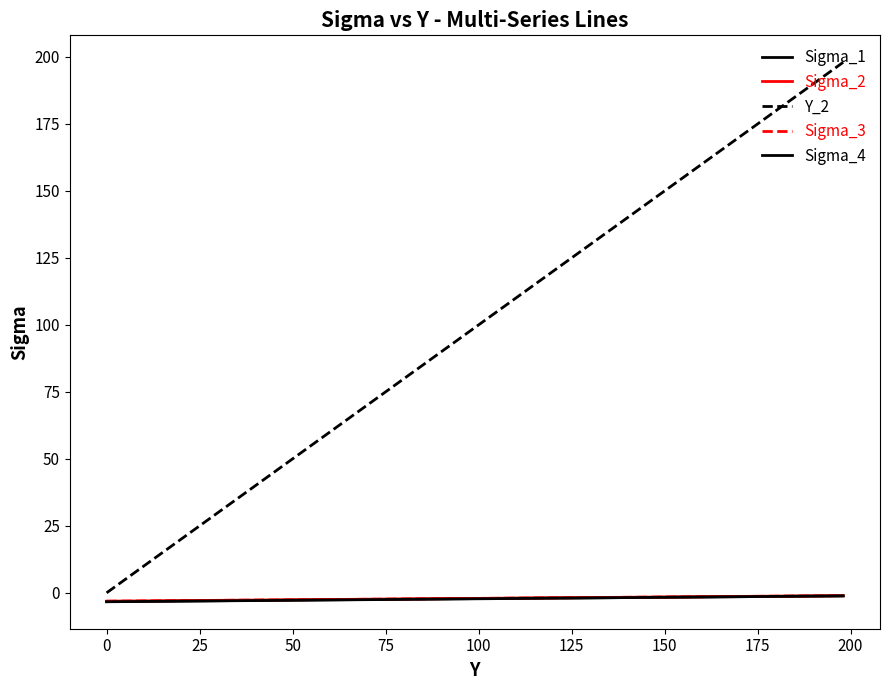

How many lines are shown in the chart?

5